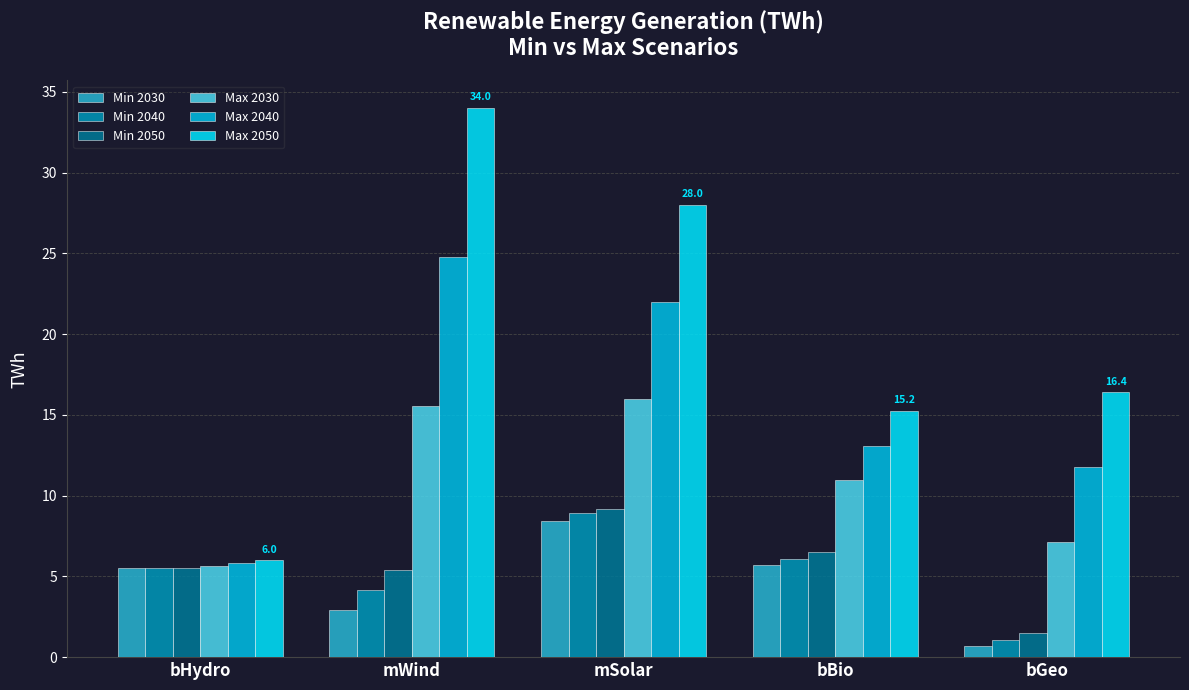

Rank the series at mWind from lowest to highest value.

Min 2030, Min 2040, Min 2050, Max 2030, Max 2040, Max 2050